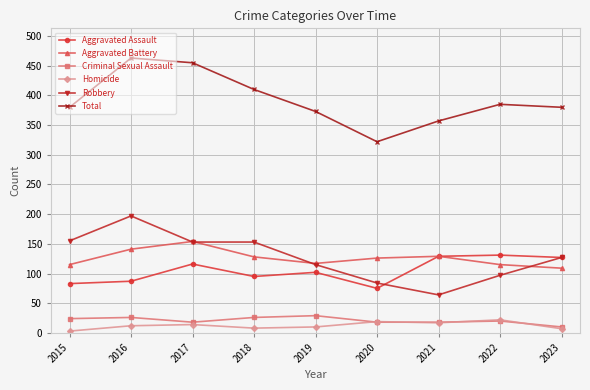

Which category has the highest value in the Robbery series?

2016